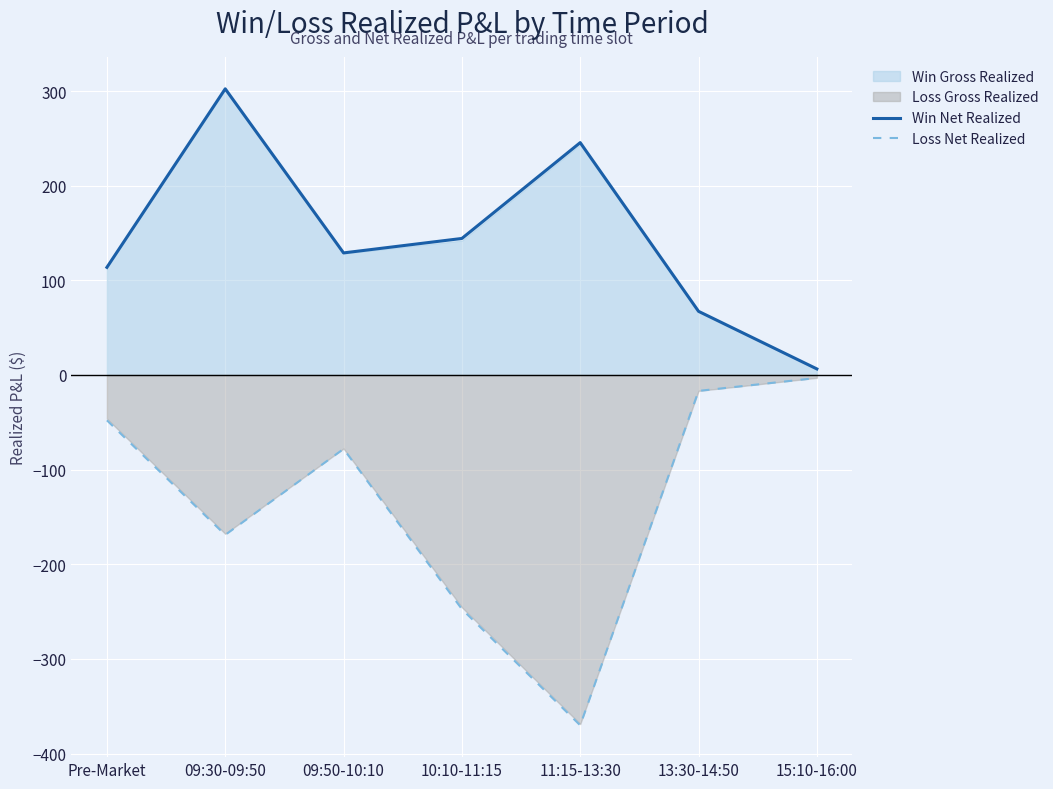

True or false: Win Net Realized has a value of 195.4 at 09:50-10:10.

False